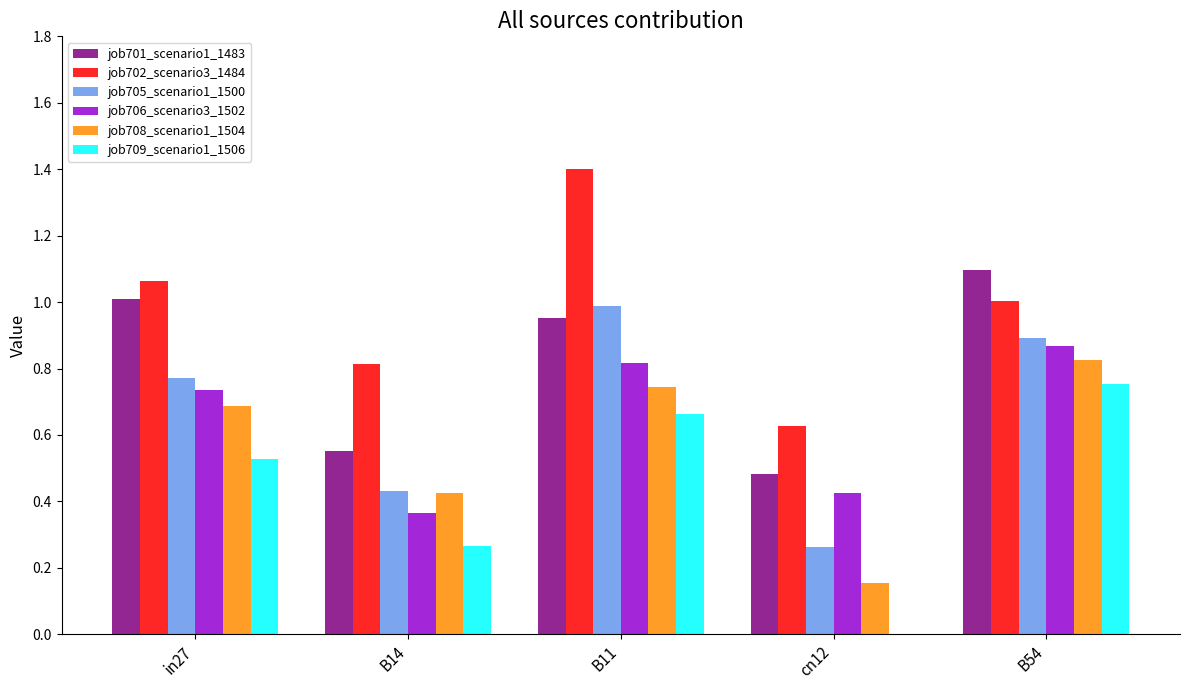

Which series changed the most between in27 and B54?

job709_scenario1_1506